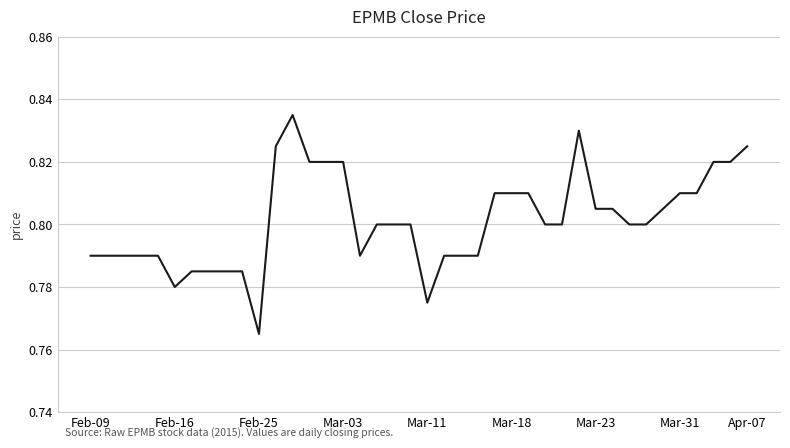

Where is the first local maximum?

12